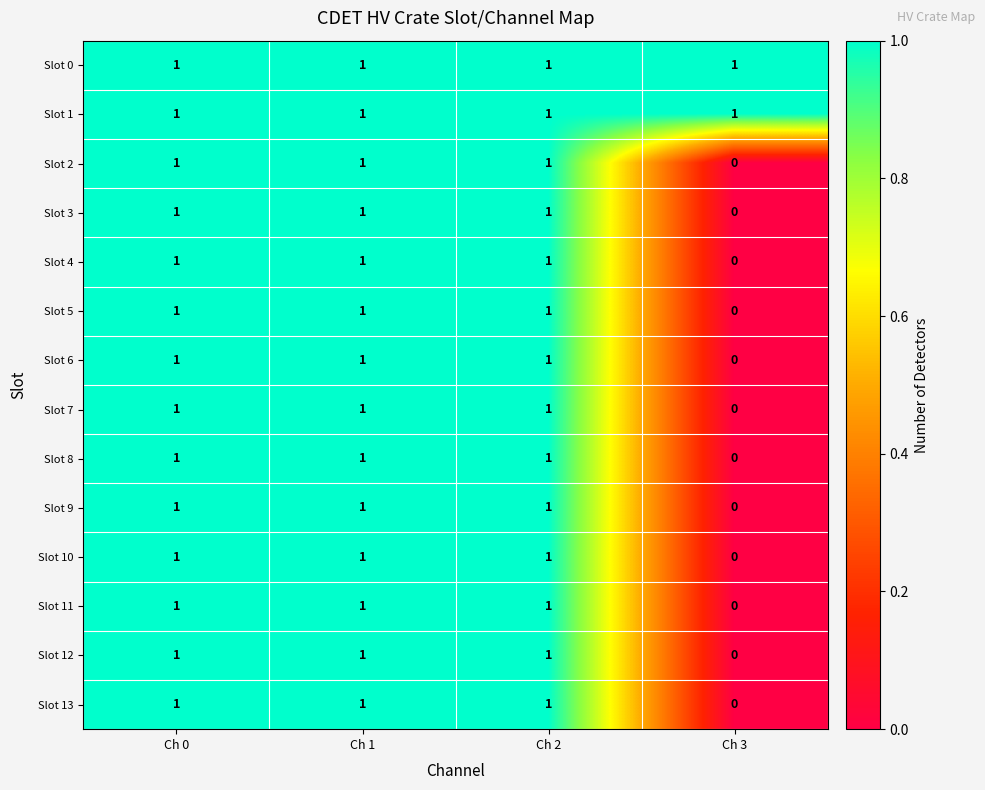

The value of Slot 1 at Ch 0 is 1. True or false?

True